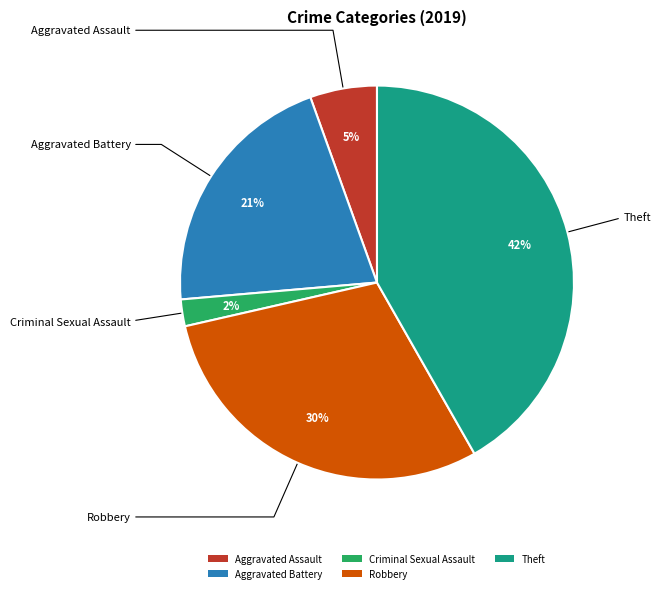

To the nearest percent, what is the difference between the largest and smallest slice percentages?

40%